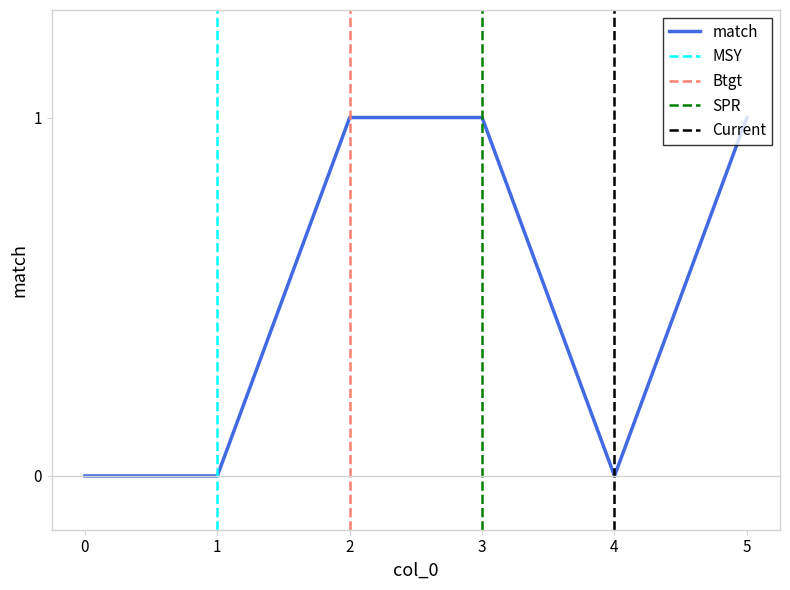

List the labels in order of value, smallest first.

0, 1, 4, 2, 3, 5